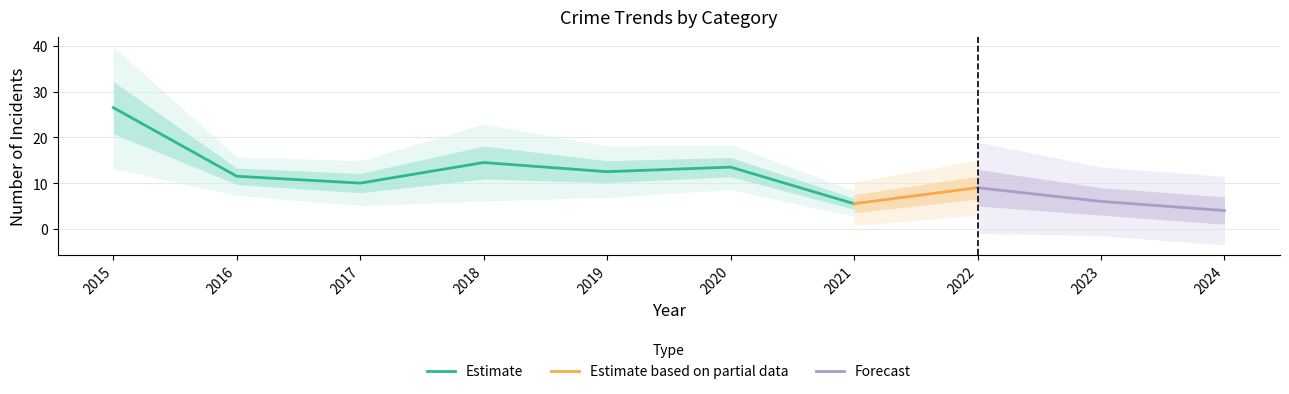

What is the minimum value shown in the chart?

1